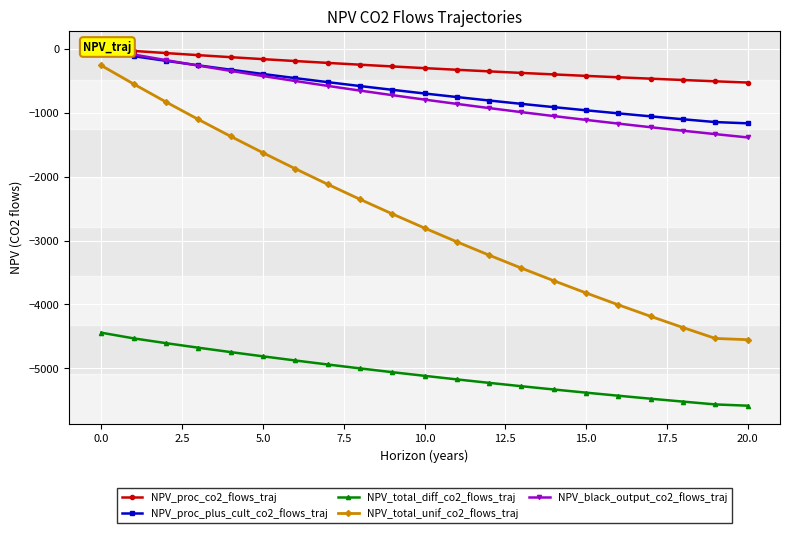

Is this an area chart (filled region under the line)?

No